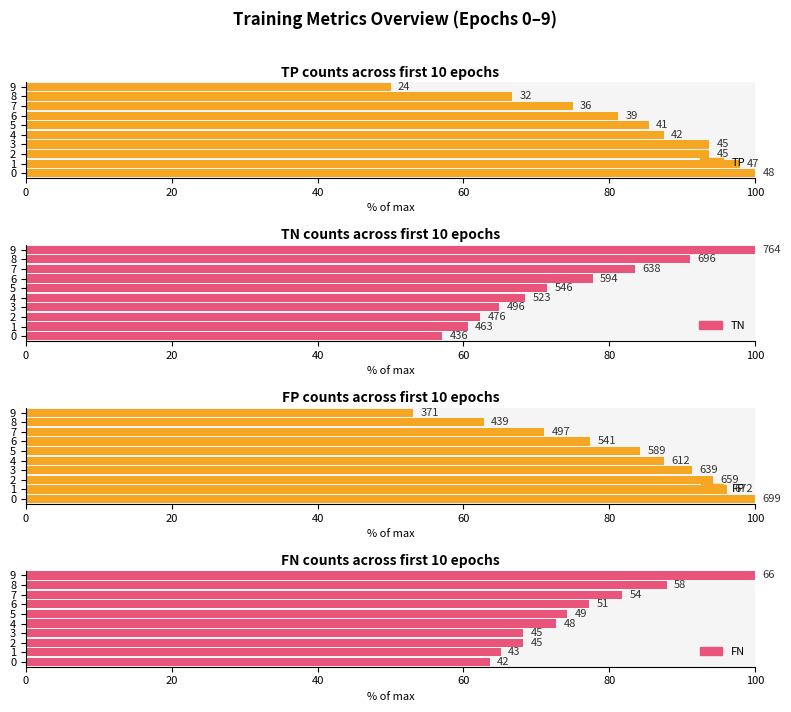

Count the number of categories in the chart.

10